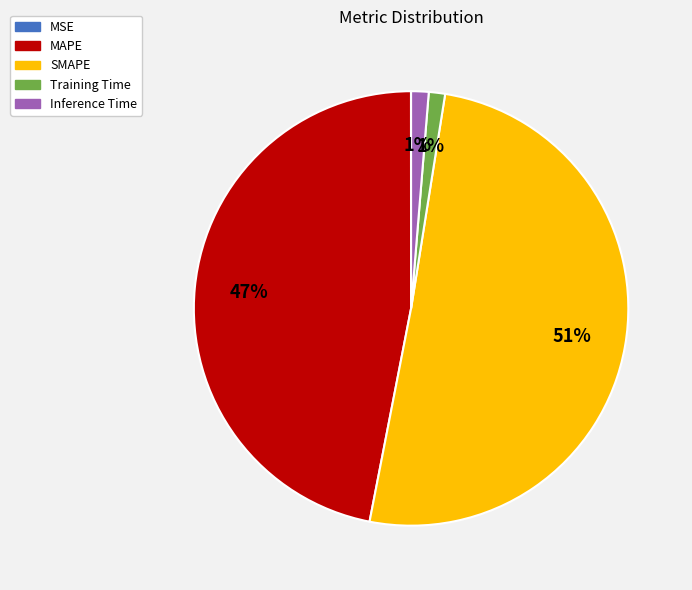

True or false: MAPE accounts for 40% of the total.

False